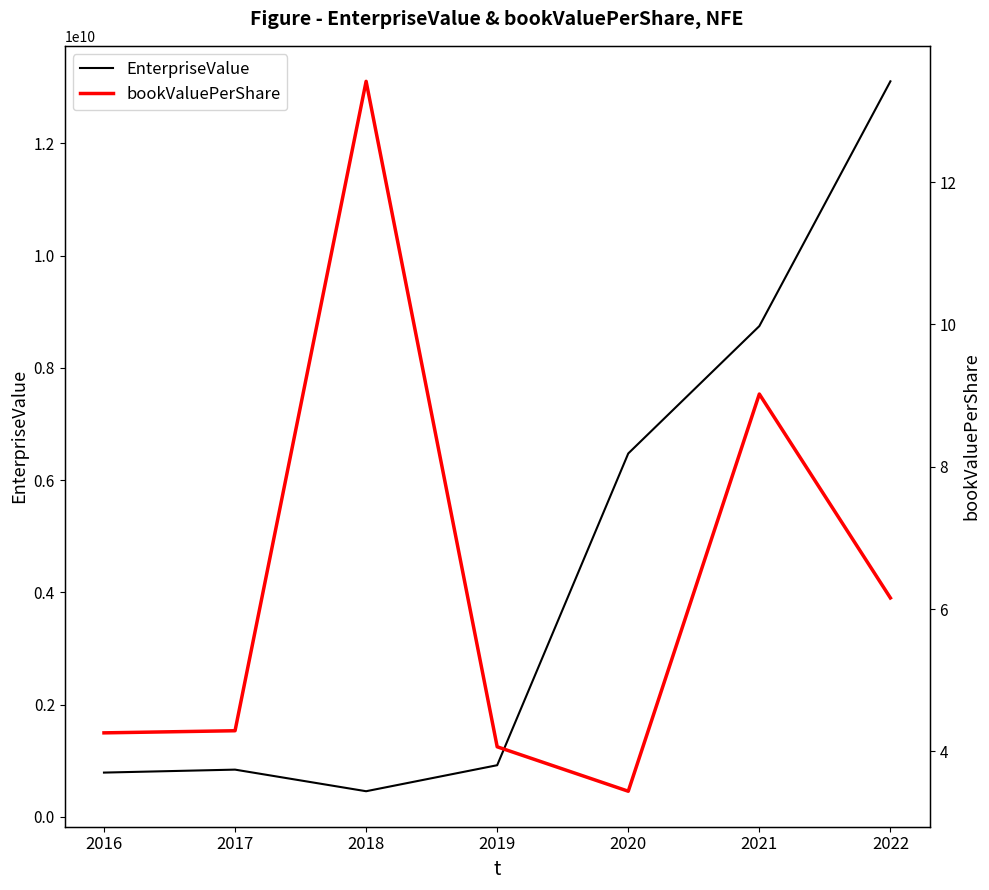

Reading left to right, list all the values displayed in this chart.

EnterpriseValue: 2016=787394793.5	2017=840175249.8	2018=455291000.0	2019=918875236.9	2020=6473480055.6	2021=8742831033.9	2022=13104100061.2
bookValuePerShare: 2016=4.3	2017=4.3	2018=13.4	2019=4.1	2020=3.4	2021=9.0	2022=6.2